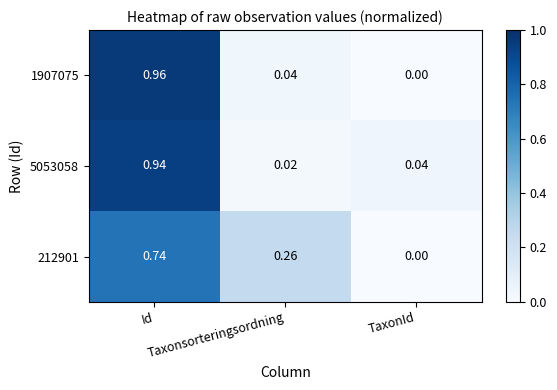

Which series has the largest range (max minus min)?

1907075